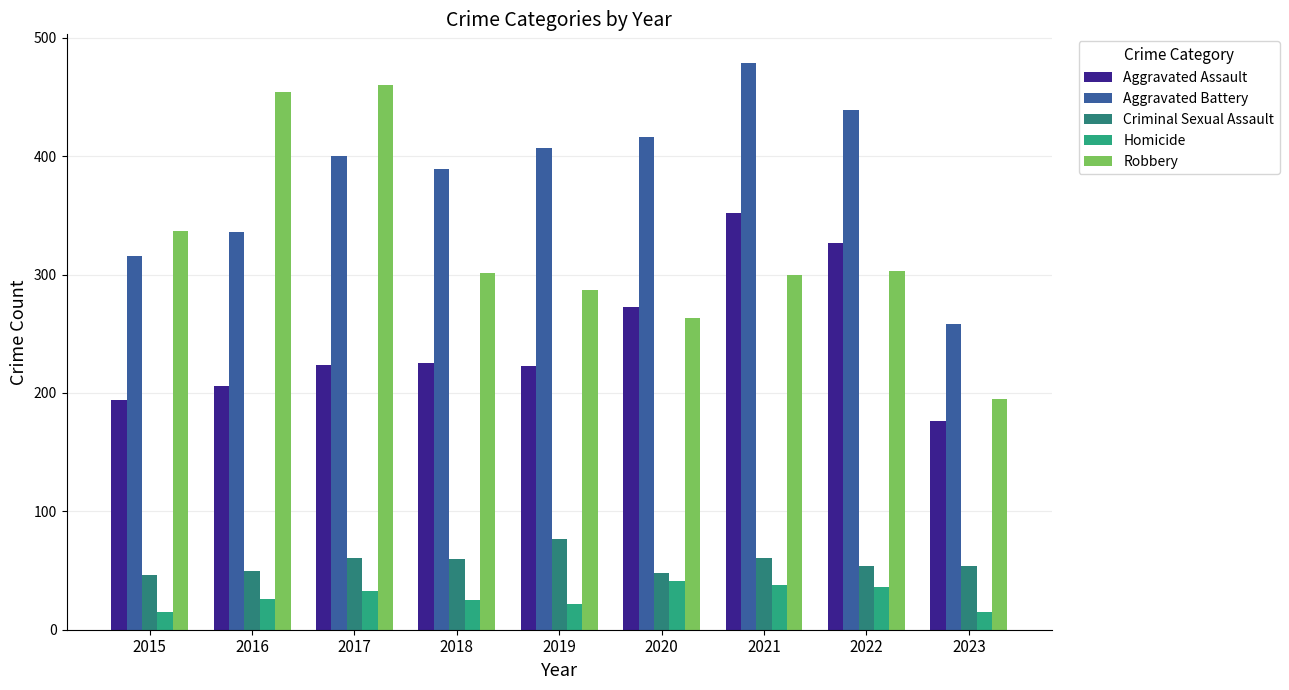

The Aggravated Battery series shows 121 at 2020. True or false?

False